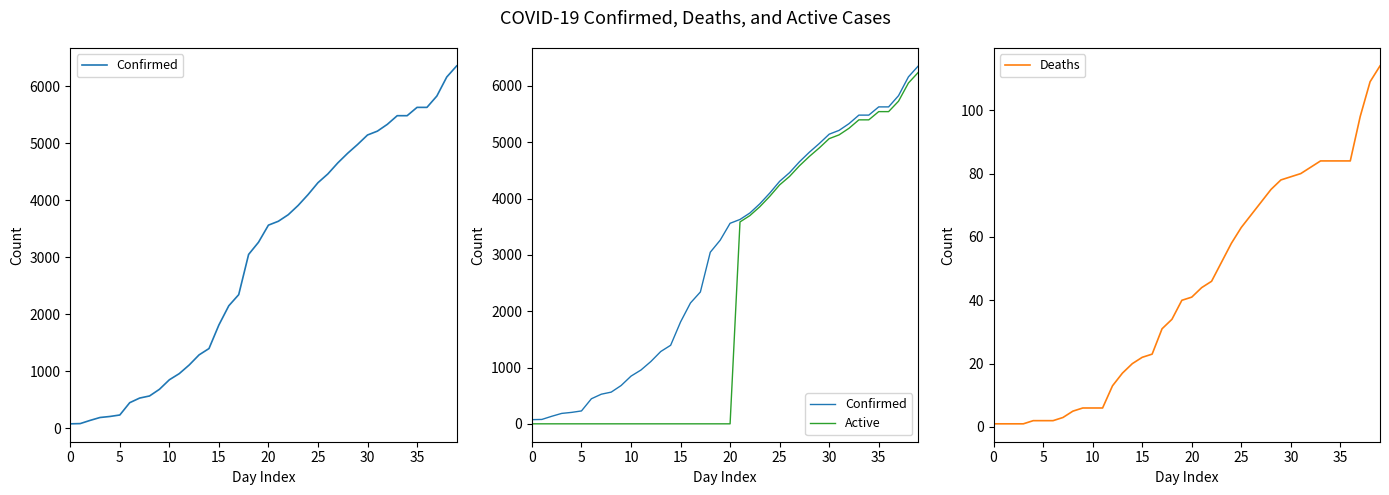

What is the label of the 25th point from the right?

15